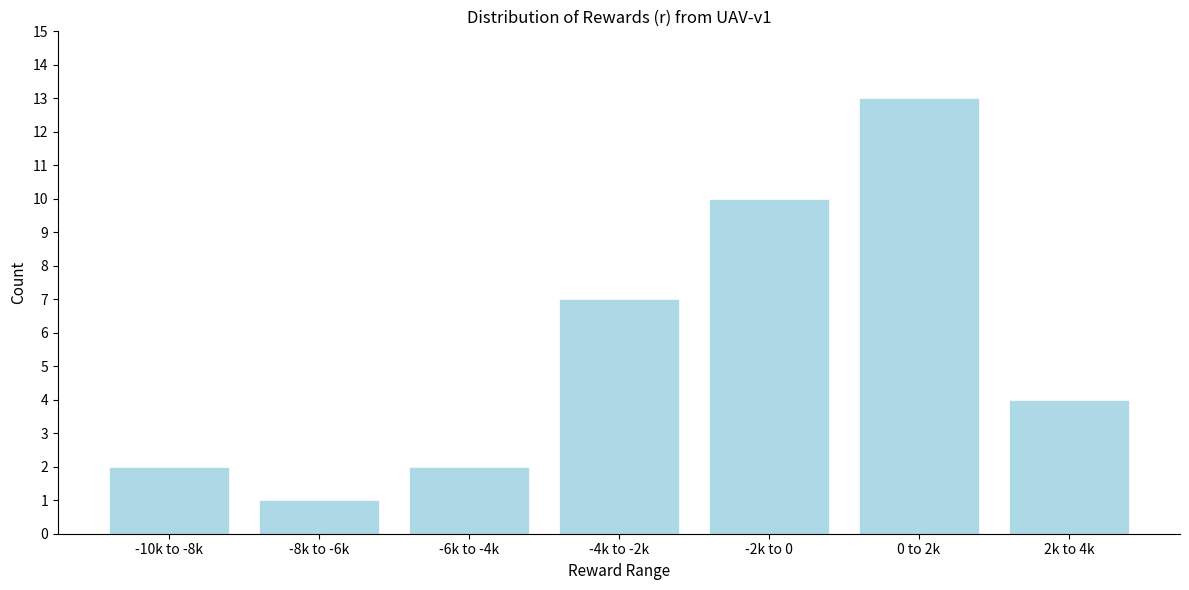

Reading left to right, list all the values displayed in this chart.

2	1	2	7	10	13	4